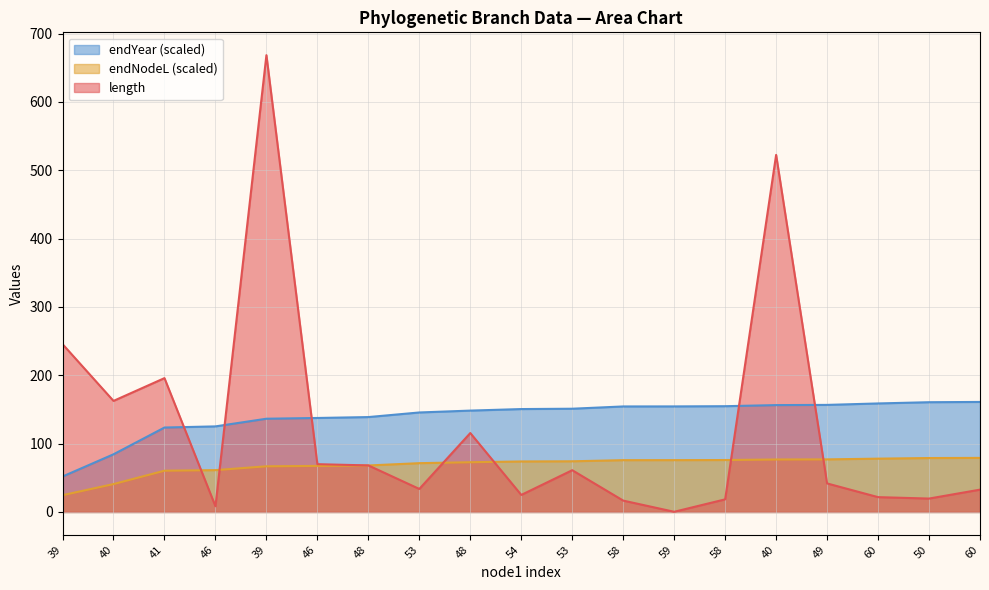

What are all the series names shown in the legend?

endYear (scaled), endNodeL (scaled), length